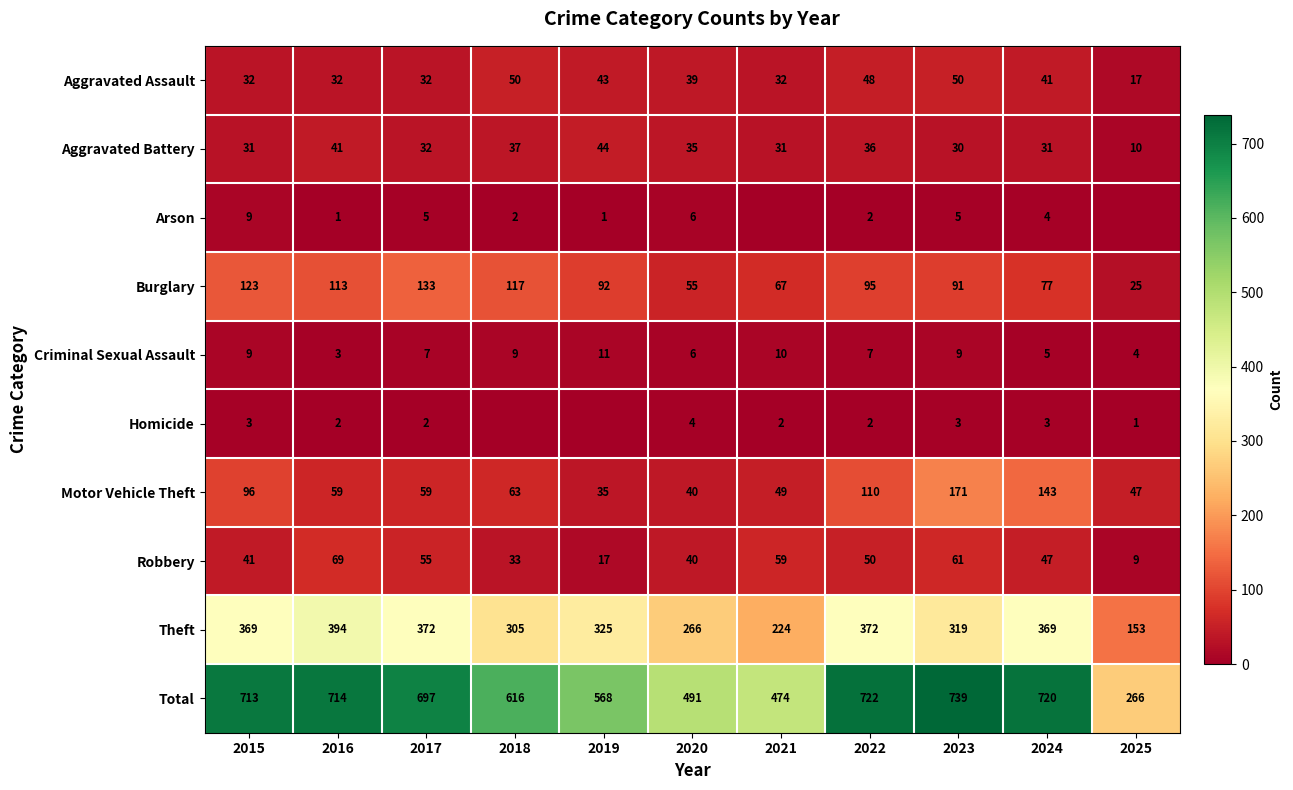

How many Criminal Sexual Assault values are between 5 and 9?

7